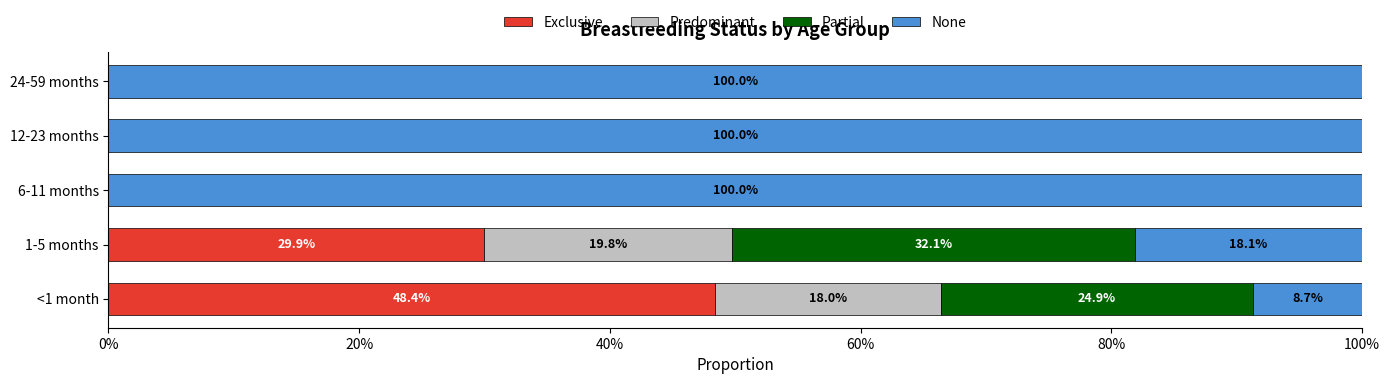

What are all the series names shown in the legend?

Exclusive, Predominant, Partial, None